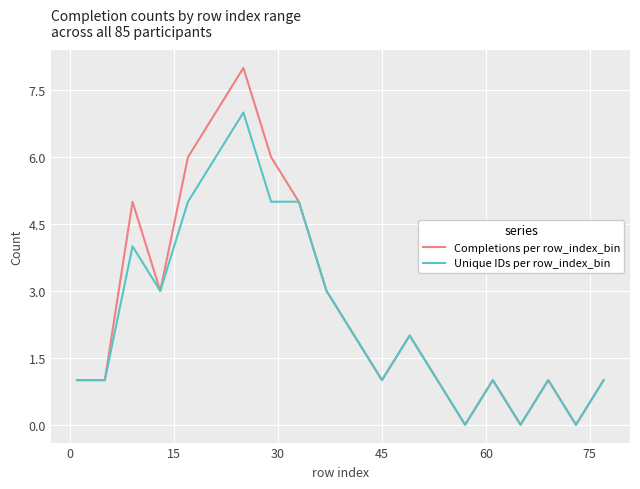

Which series has the largest range (max minus min)?

Completions per row_index_bin